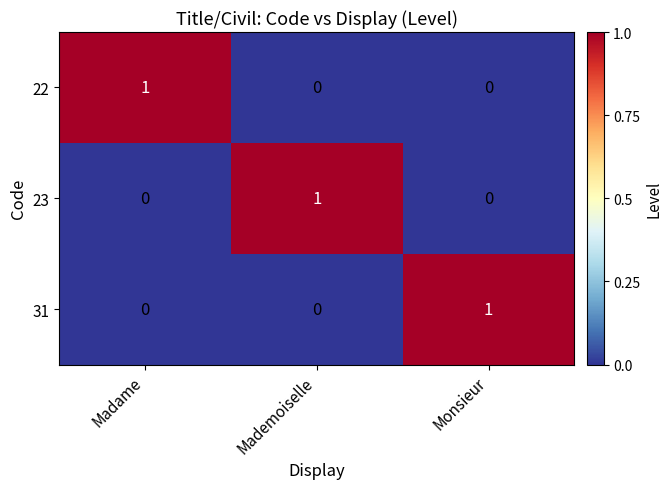

Is the value of 31 at Madame greater than the value of 23 at Mademoiselle?

No